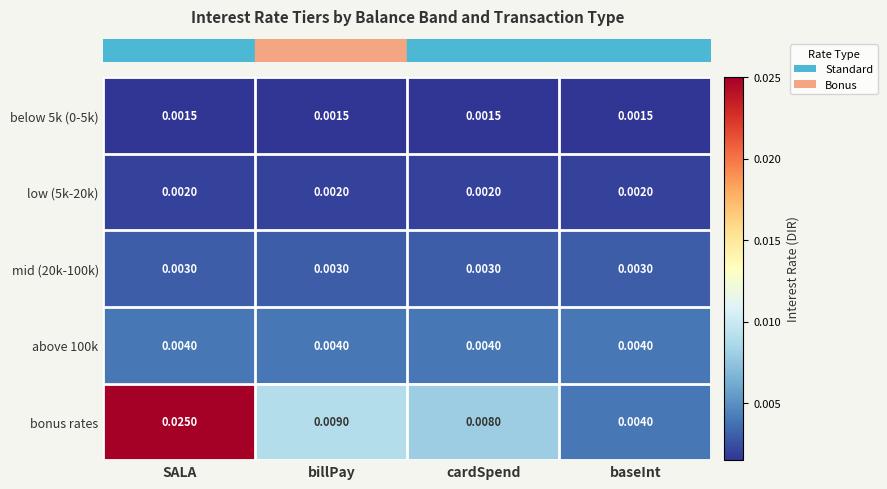

Which category has the highest value across all series?

SALA